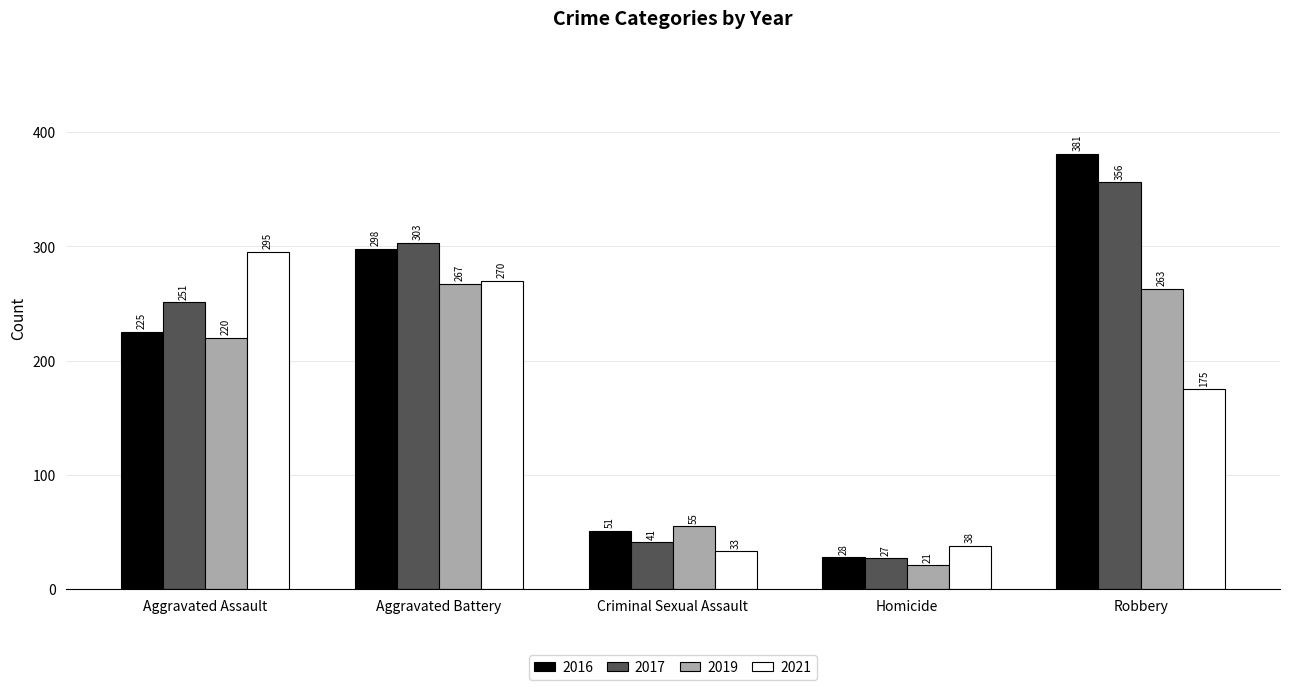

Reading left to right, what are all the values shown in this chart?

2016: 225	298	51	28	381
2017: 251	303	41	27	356
2019: 220	267	55	21	263
2021: 295	270	33	38	175